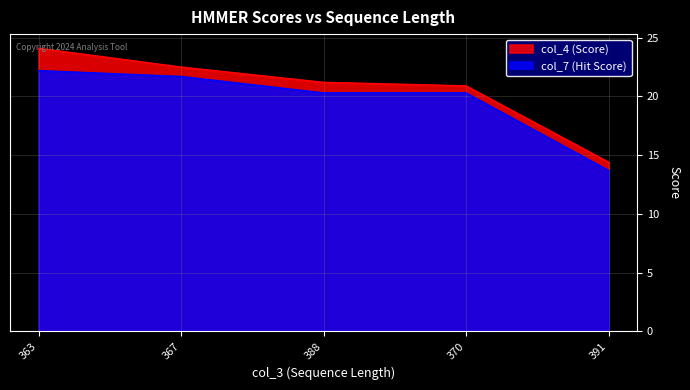

What is the label of the 4th point from the left?

370